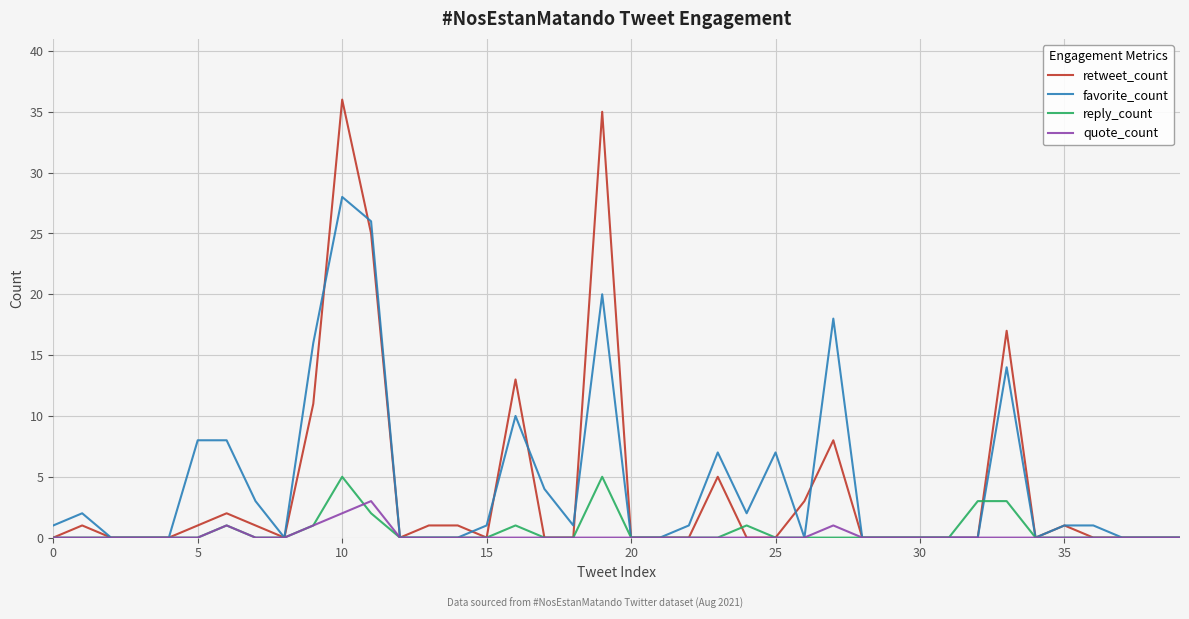

What is the maximum value for favorite_count?

28